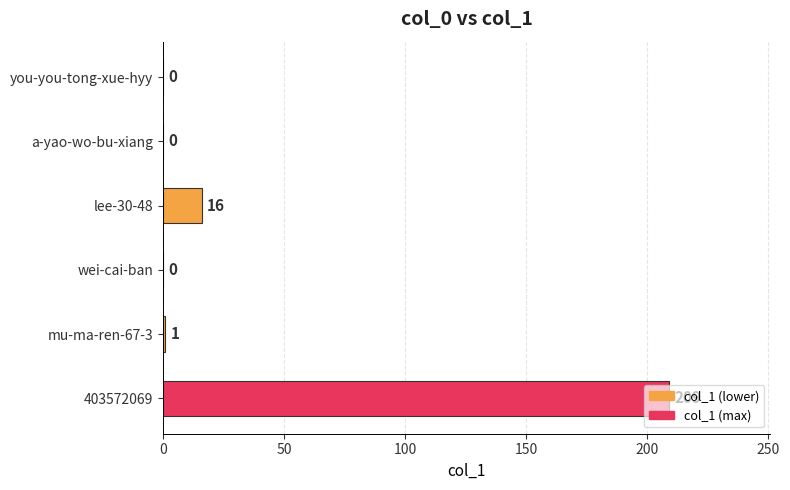

What is the sum of the values at mu-ma-ren-67-3 and lee-30-48?

17